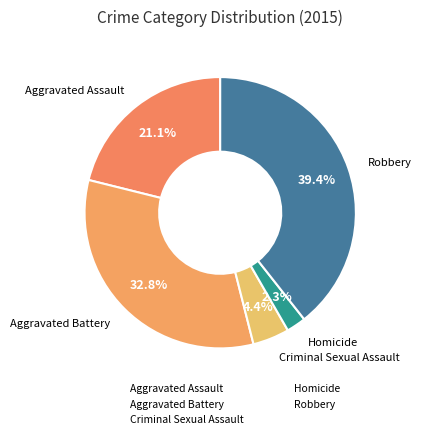

What is the change in value from Aggravated Assault to Criminal Sexual Assault?

-123